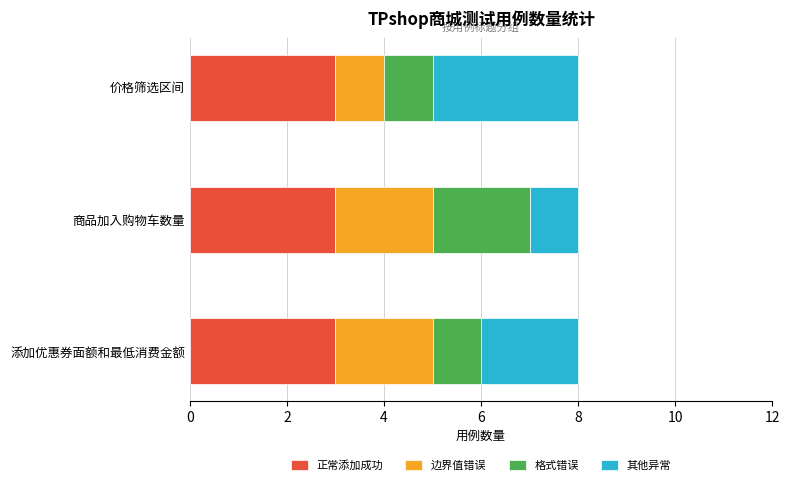

What is the sum of all 正常添加成功 values?

9